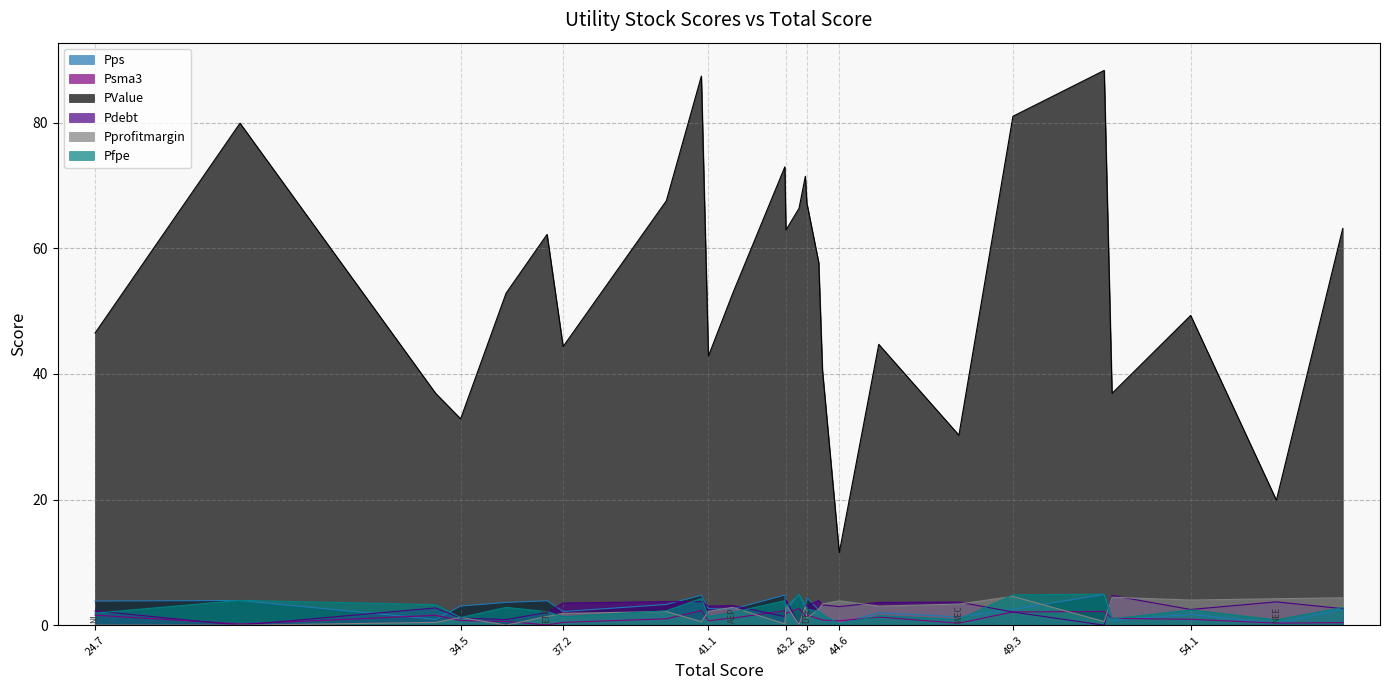

Is the value of Pdebt at SRE greater than the value of Psma3 at ETR?

Yes